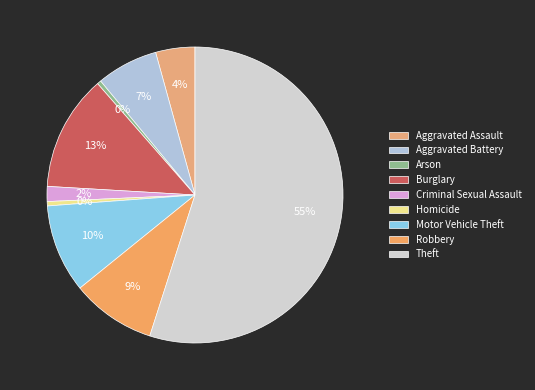

Which slice is the largest?

Theft